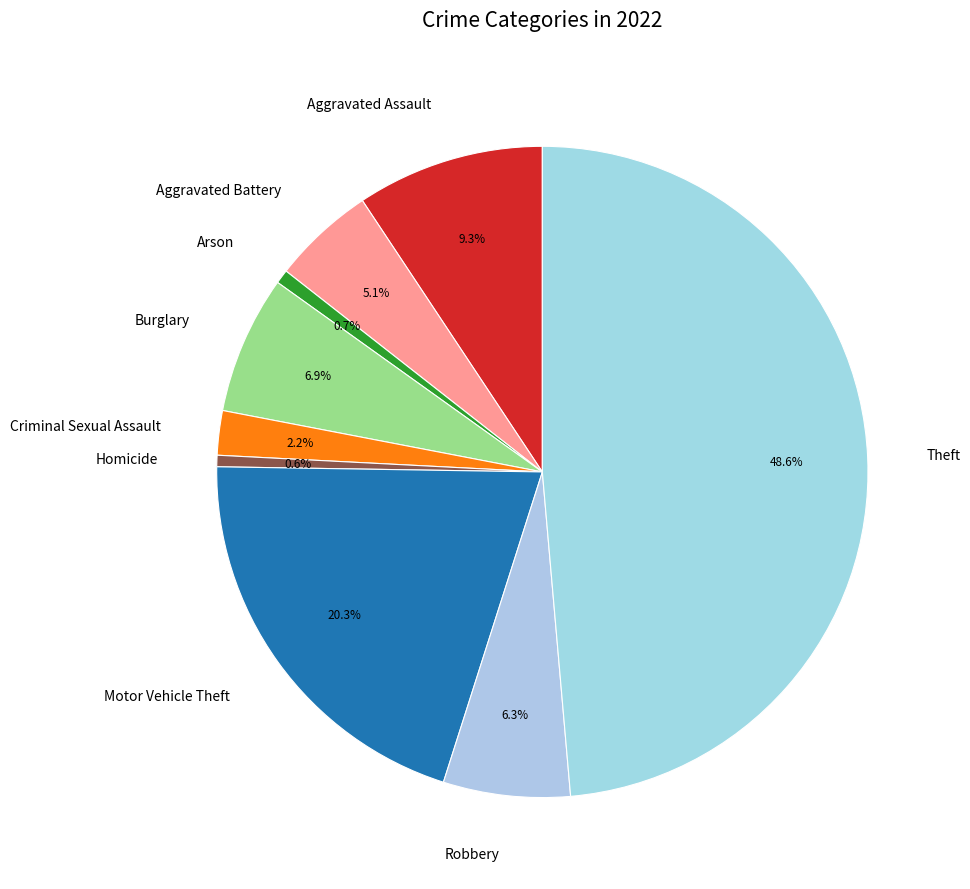

Do Motor Vehicle Theft and Homicide together represent more than half of the pie?

No